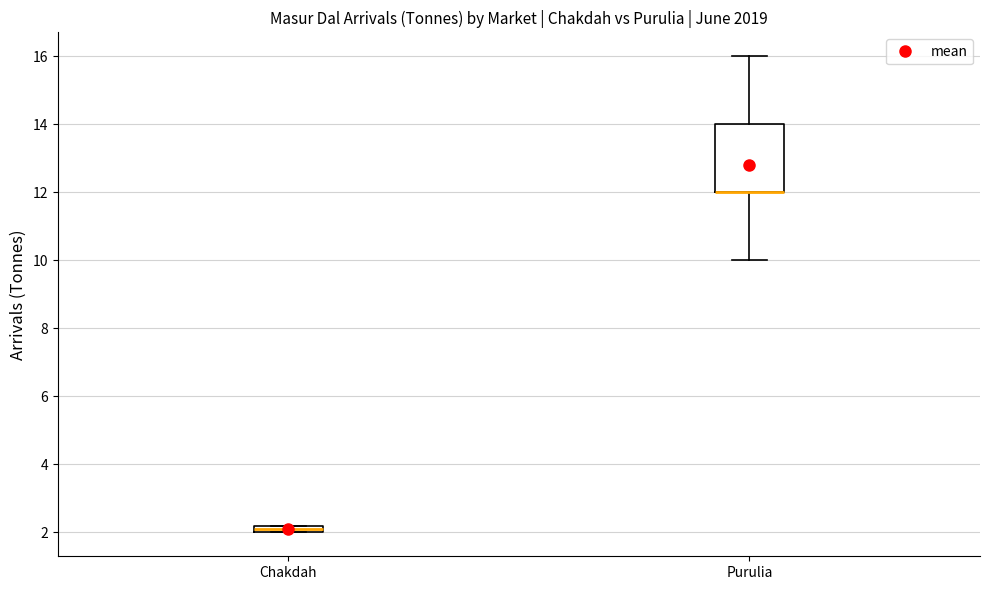

Where does the upper whisker of the box for Purulia end on the y-axis? The values are not printed on the chart, so give them approximately, as read against the axis.

16.0